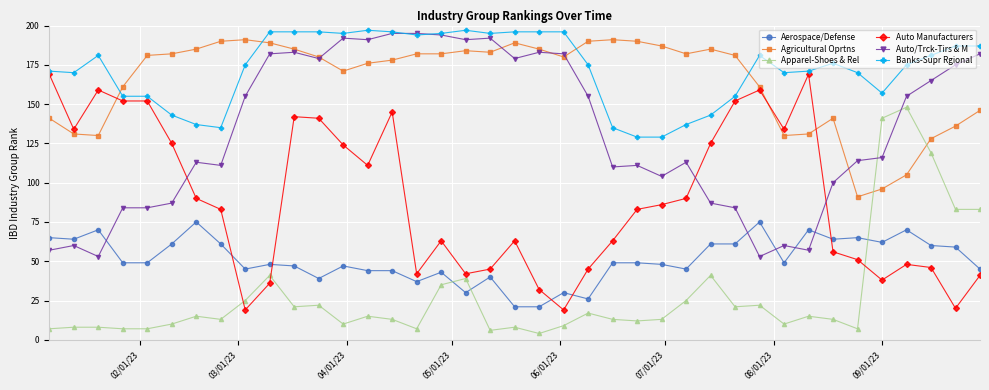

True or false: Apparel-Shoes & Rel and Banks-Supr Rgional intersect in this chart.

False